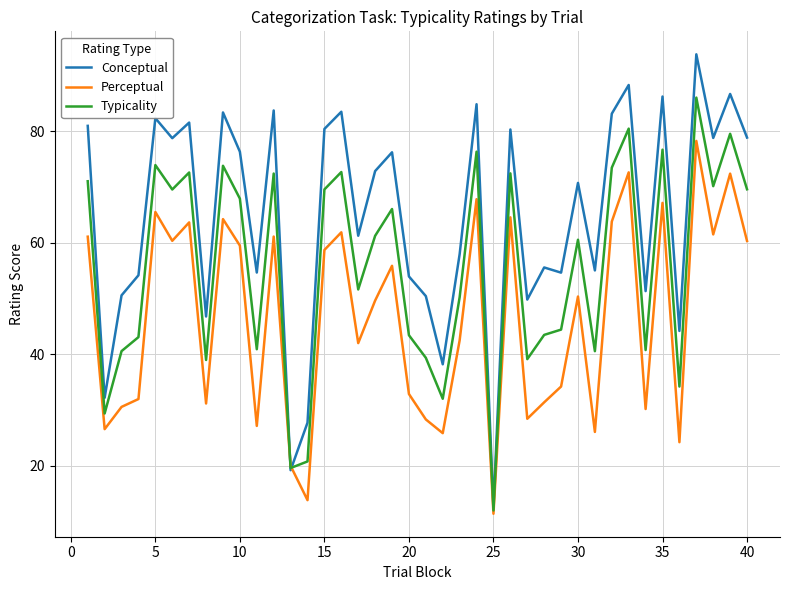

What is the greatest value displayed?

93.8